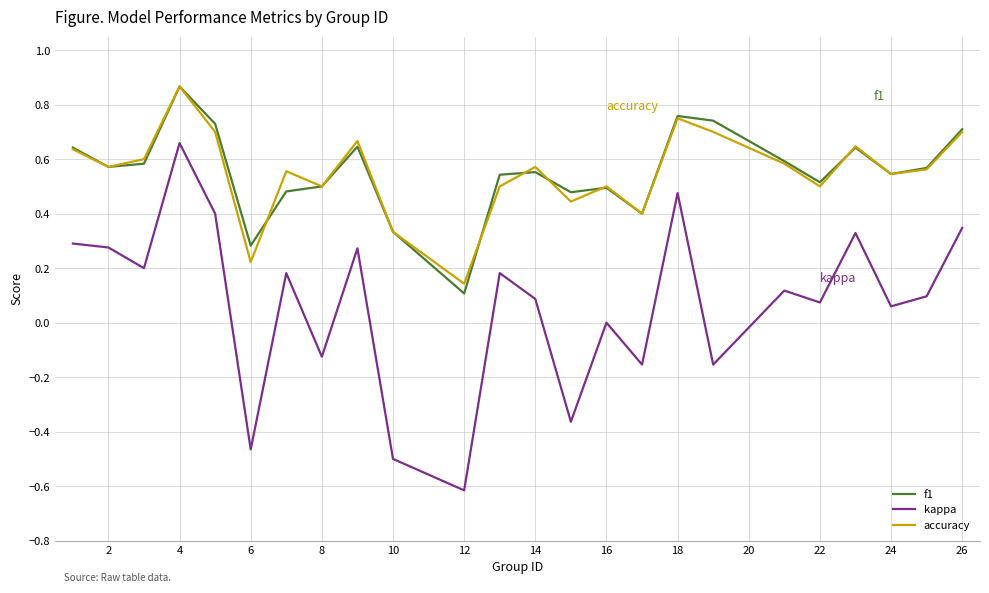

Which series has the largest range (max minus min)?

kappa